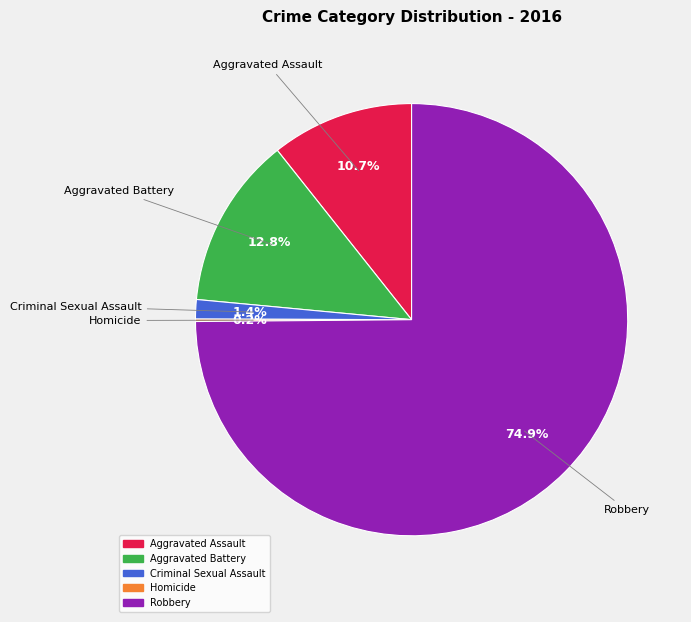

The Criminal Sexual Assault slice represents 11% of the pie. True or false?

False